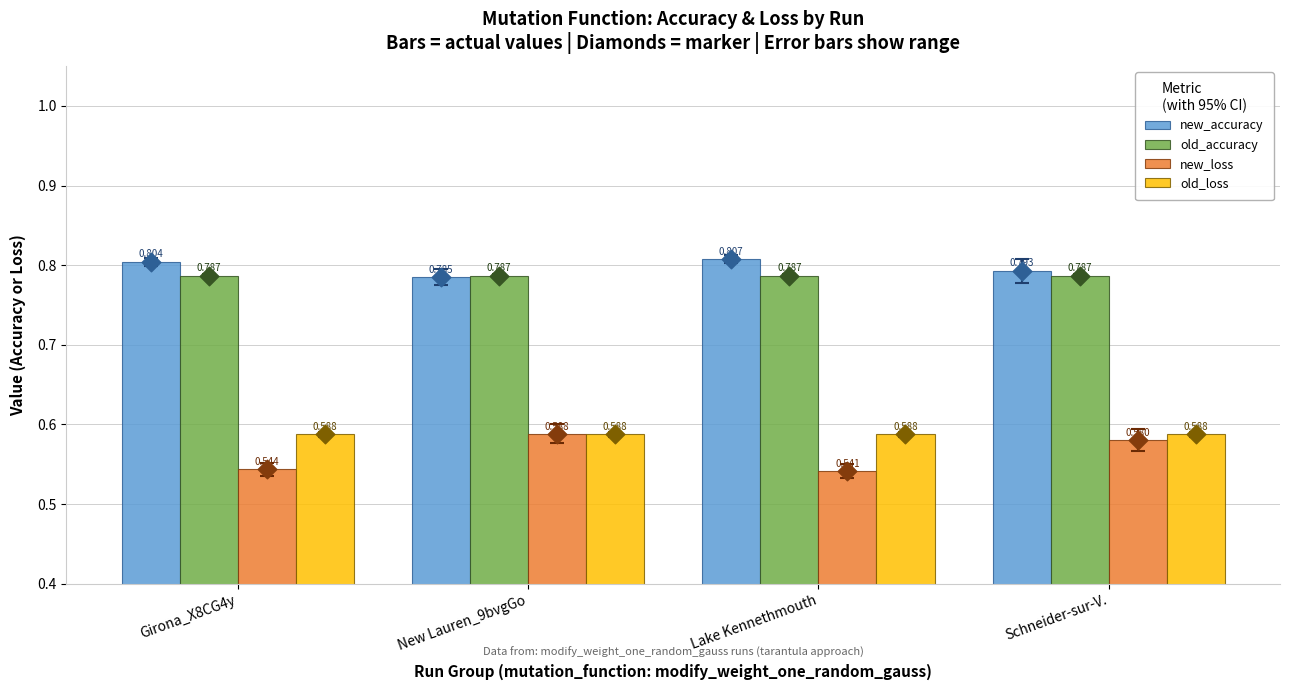

Which series has the largest total across all categories?

new_accuracy